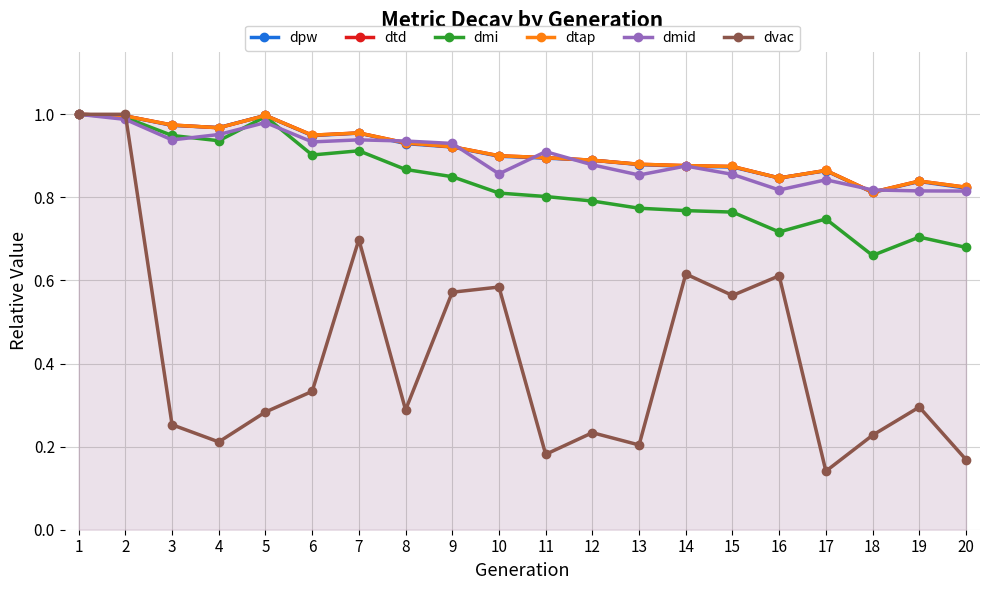

At which category does dtap reach its first local peak?

5